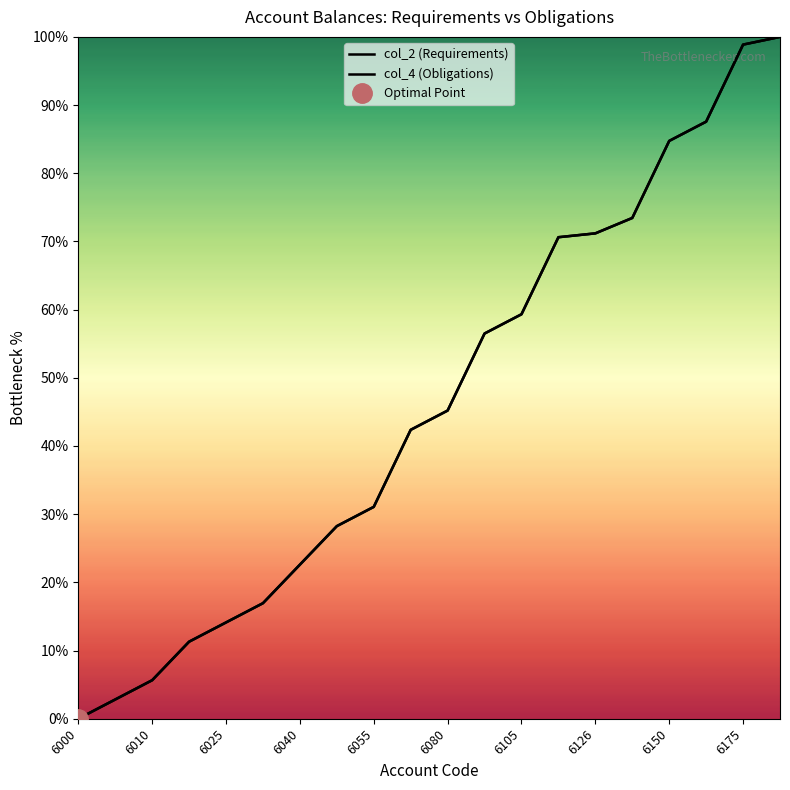

Reading left to right, list all the values displayed in this chart.

col_2 (Requirements): 0.0	2.8	5.6	11.3	14.1	16.9	22.6	28.2	31.1	42.4	45.2	56.5	59.3	70.6	71.2	73.4	84.7	87.6	98.9	100.0
col_4 (Obligations): 0.0	2.8	5.6	11.3	14.1	16.9	22.6	28.2	31.1	42.4	45.2	56.5	59.3	70.6	71.2	73.4	84.7	87.6	98.9	100.0